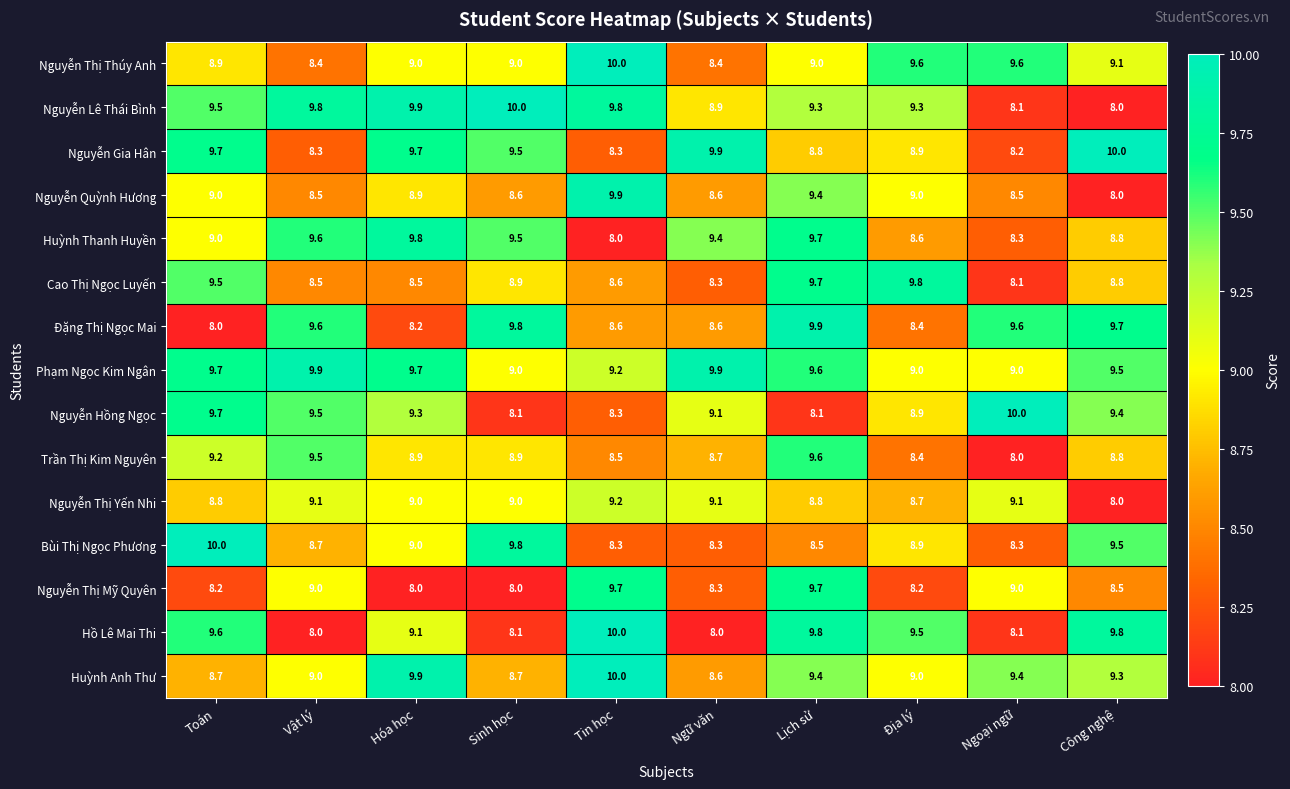

How many distinct data groups are displayed?

15